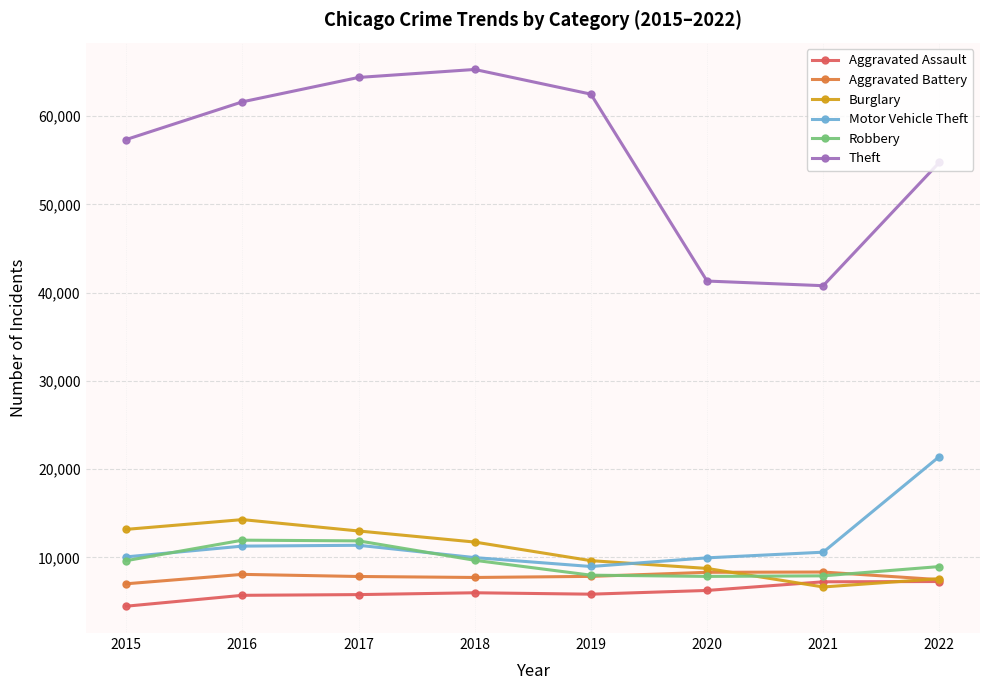

Which series has the widest spread of values?

Theft